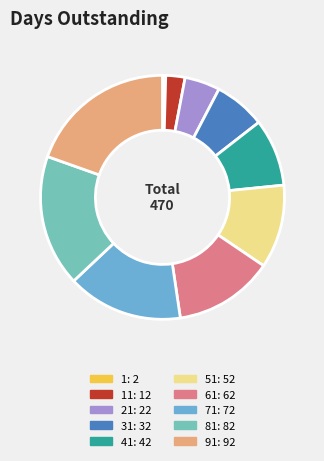

How many slices are in this pie chart?

10